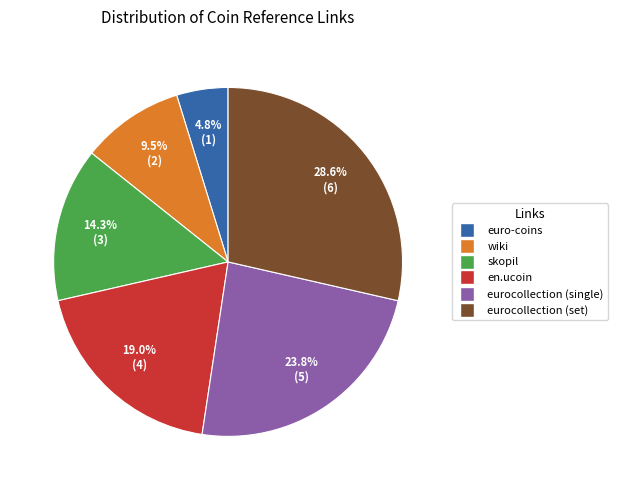

To the nearest percent, what is the average slice percentage?

17%